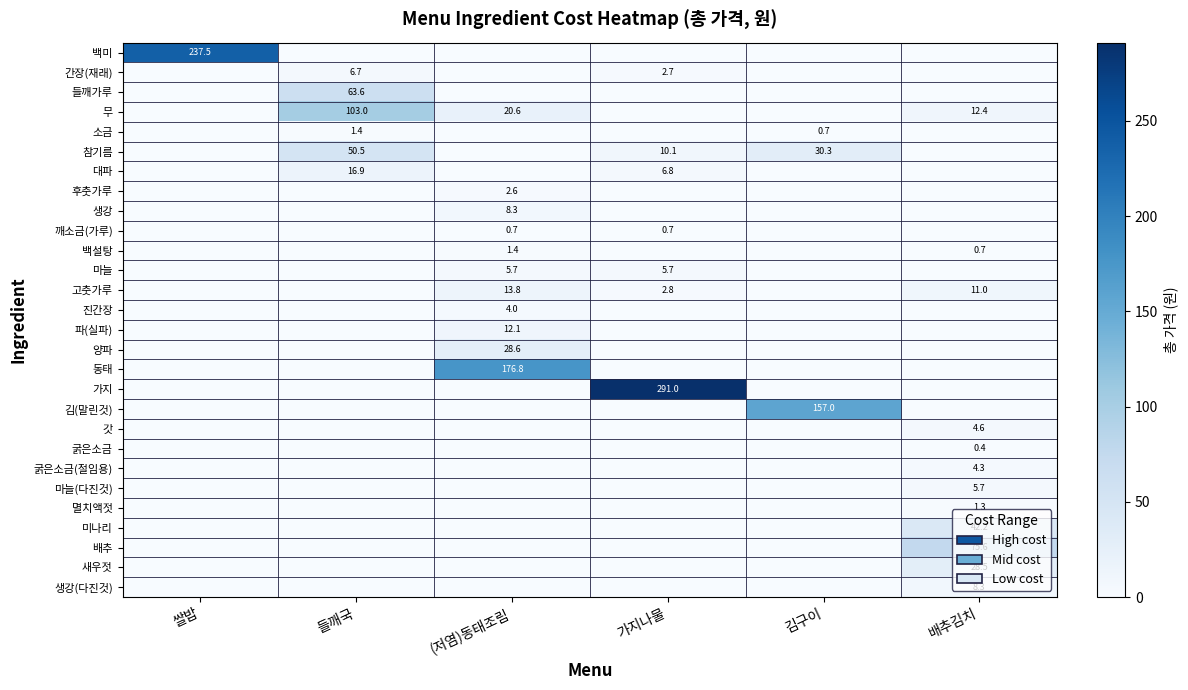

What is the total value across all series at 김구이?

188.0